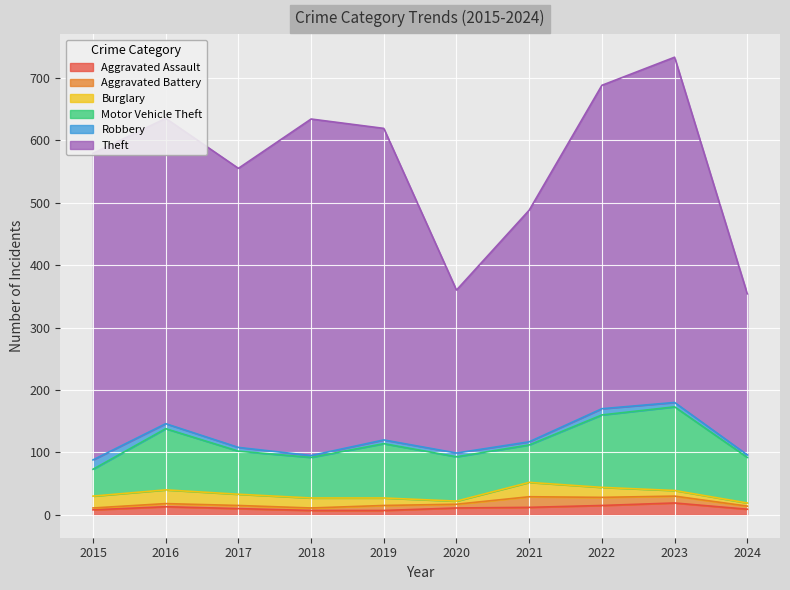

Which series has the largest range (max minus min)?

Theft